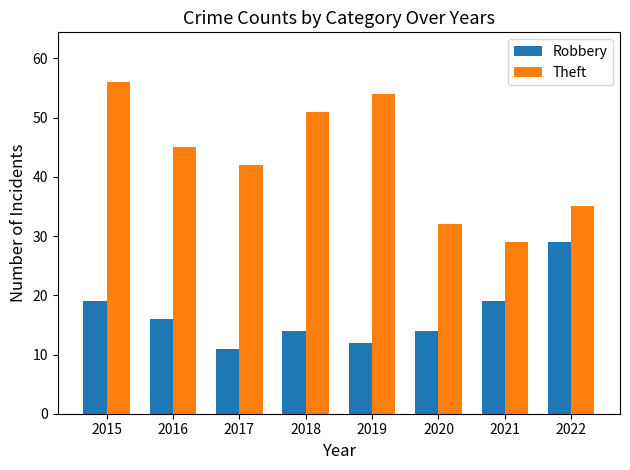

What is the maximum value for Theft?

56